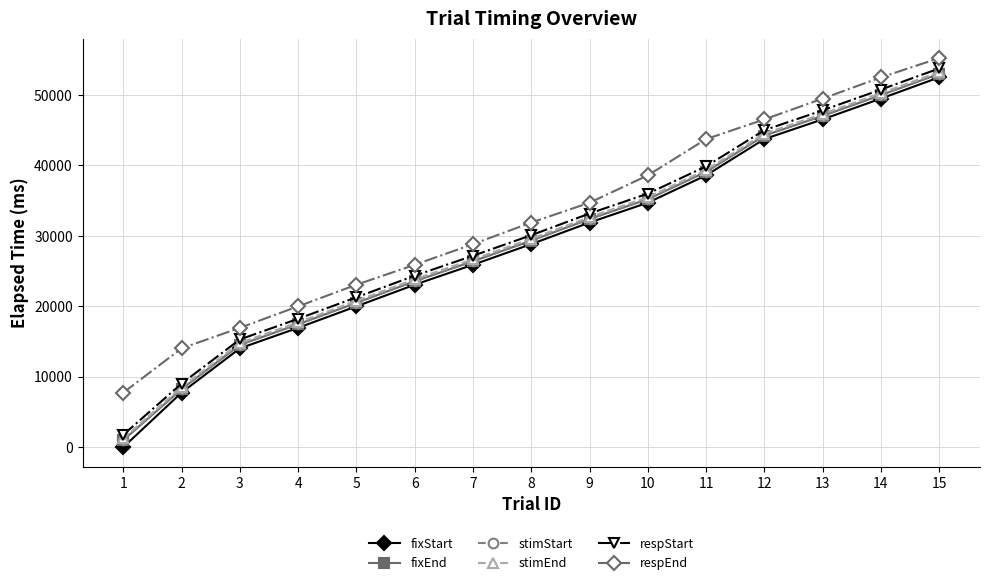

What is the value of the respStart point at the 13th from the left?

47834